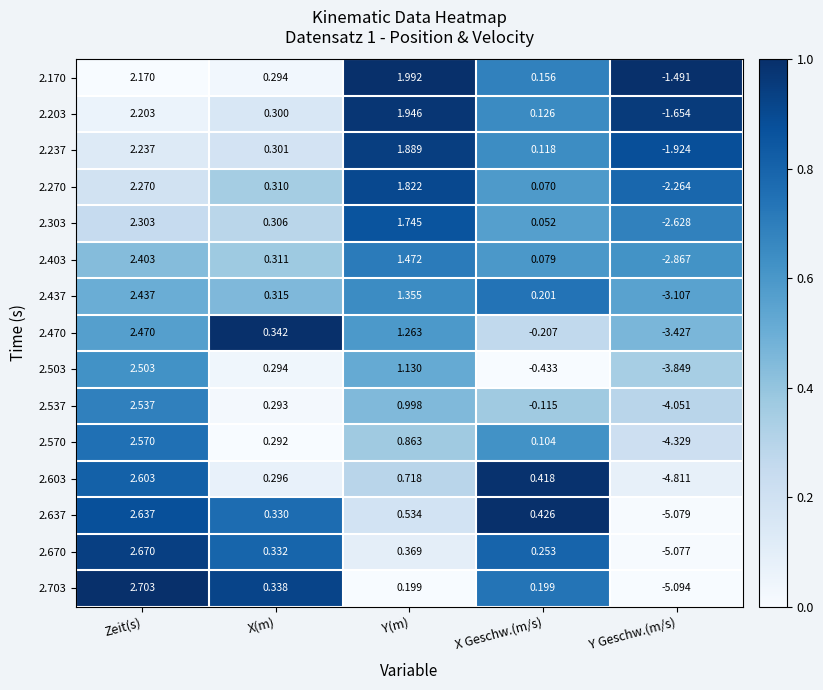

Which series has the largest total across all categories?

2.170